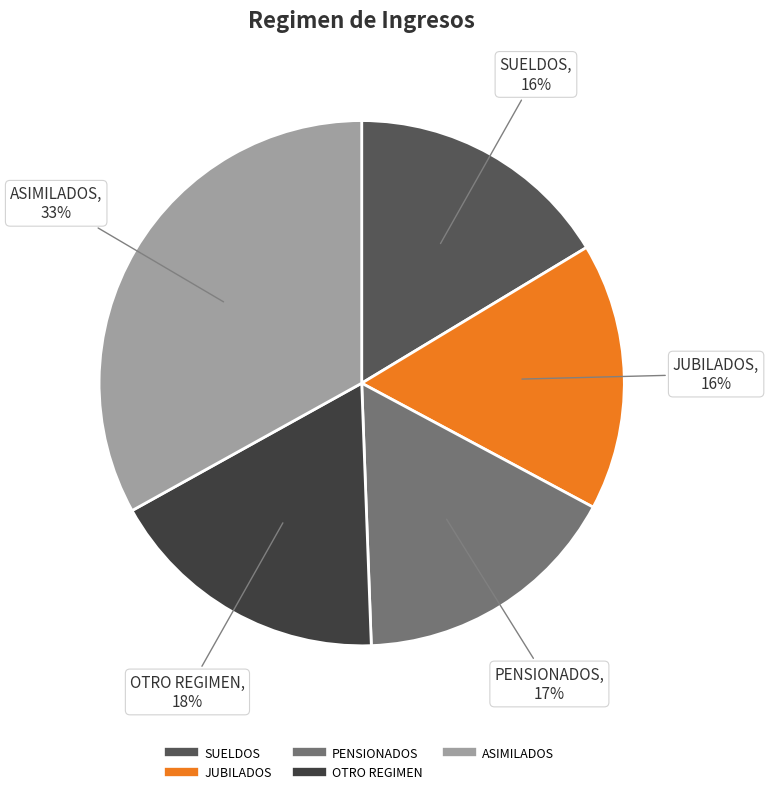

Do PENSIONADOS and SUELDOS together represent more than half of the pie?

No